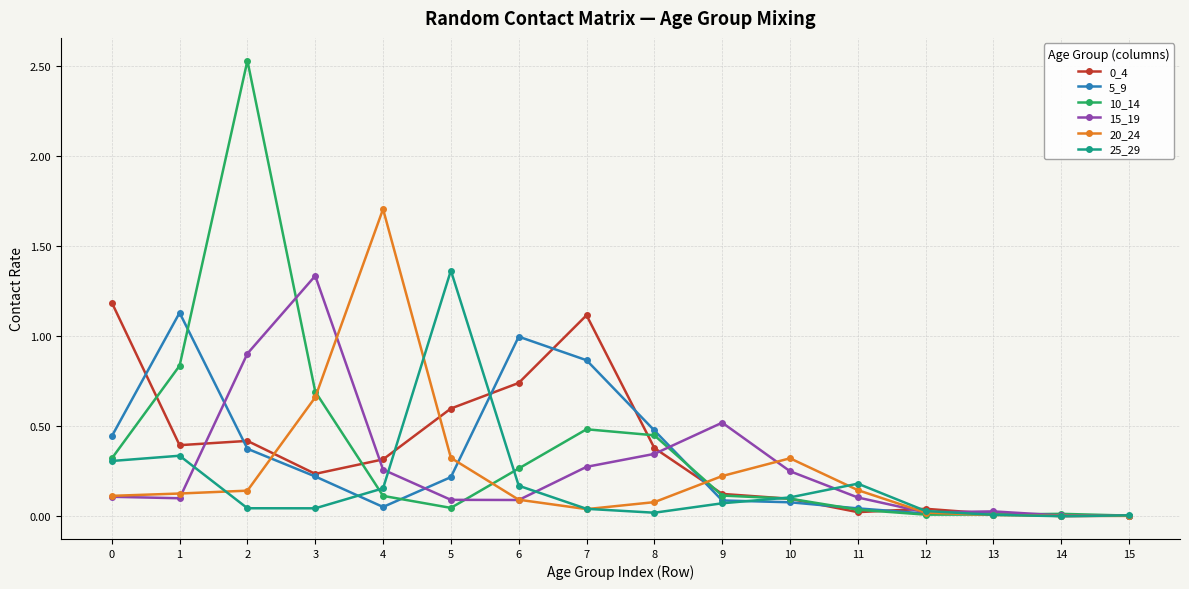

True or false: 10_14 has more than 0 points higher than both neighbors.

True